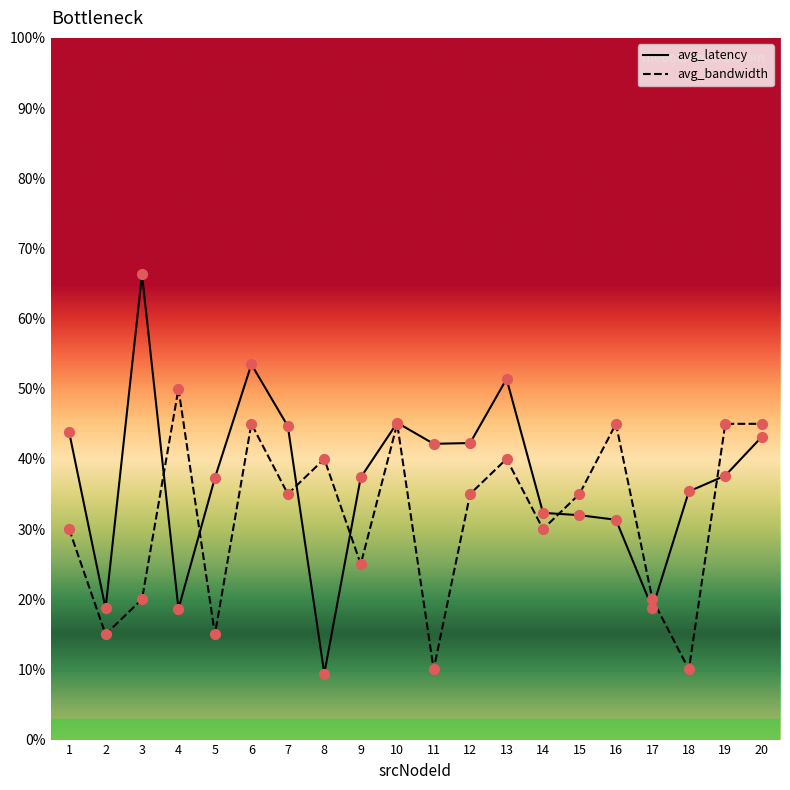

At which category is the sum across all series the highest?

6